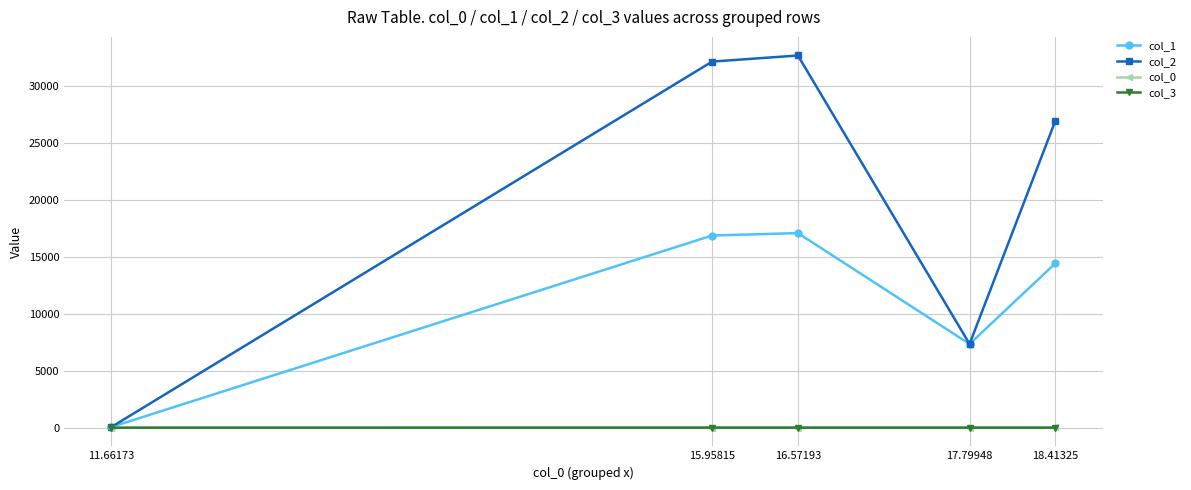

Which series has the widest spread of values?

col_2